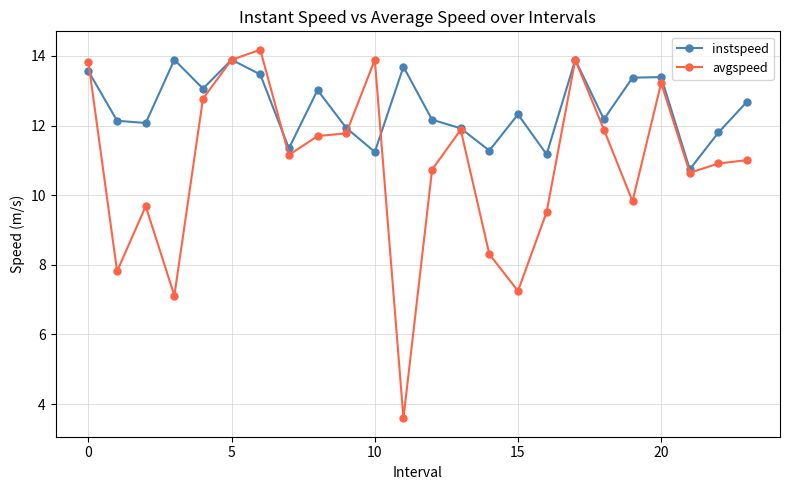

True or false: instspeed has more than 1 points higher than both neighbors.

True